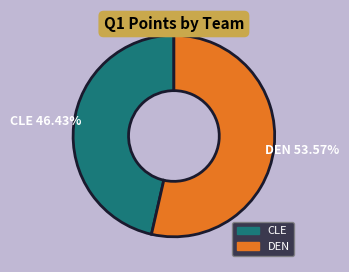

What percentage is NOT represented by DEN?

46.4%